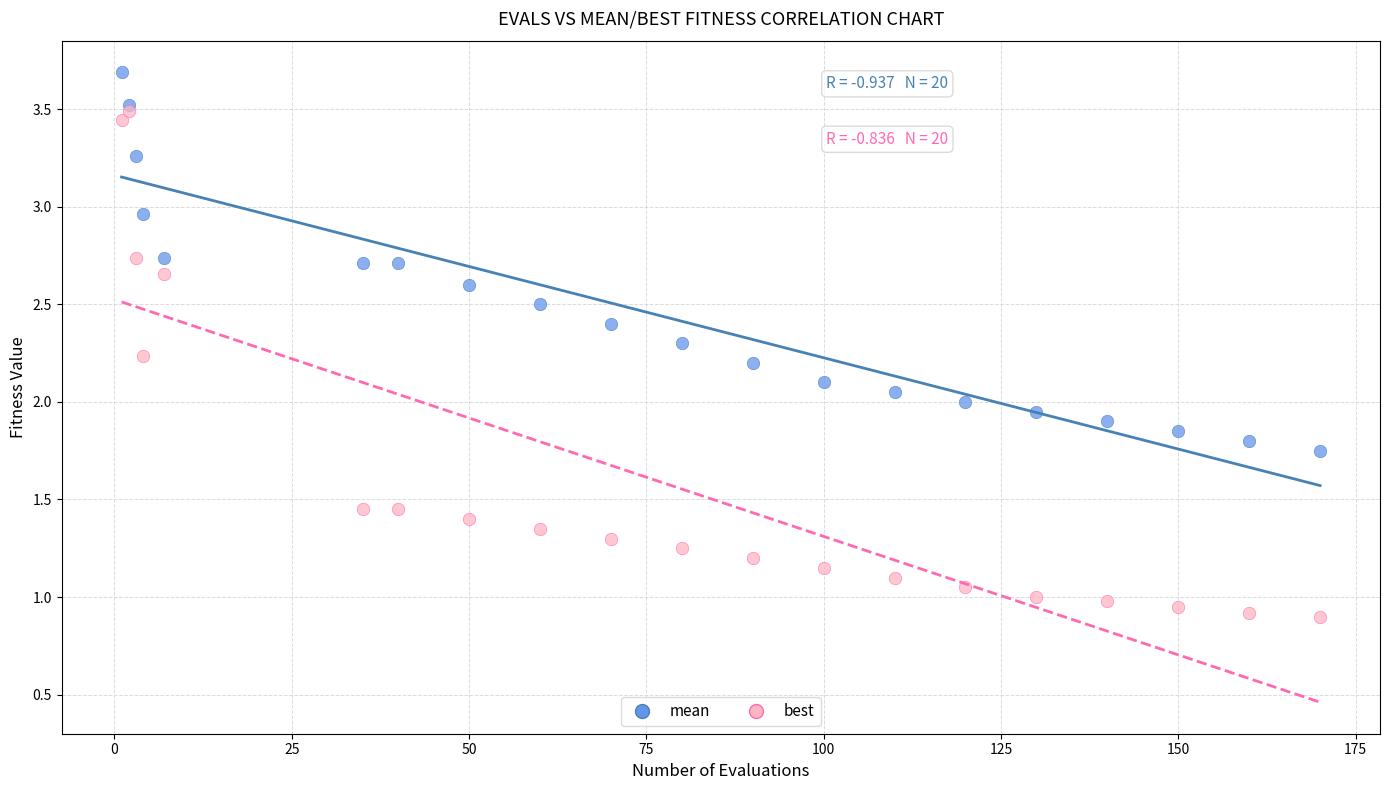

Which series reaches the minimum Y coordinate?

best